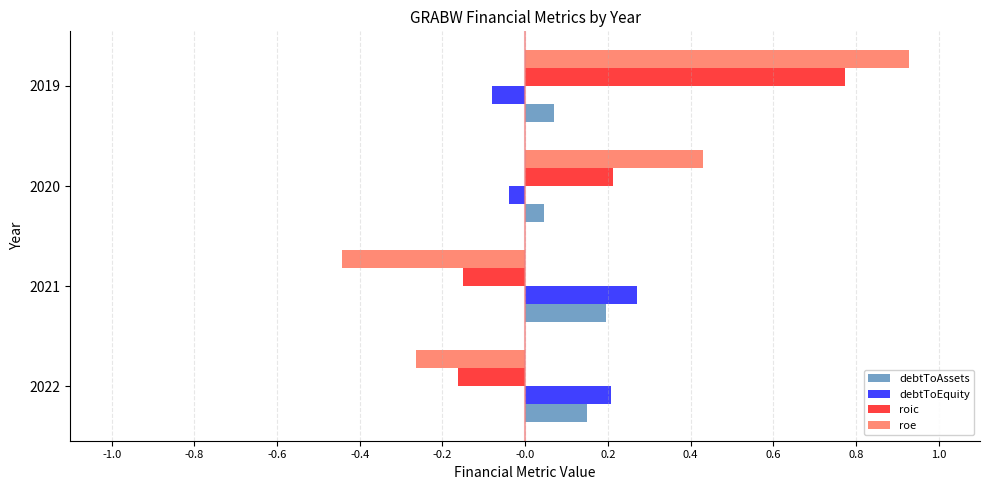

Rank the series by their maximum value, from highest to lowest.

roe, roic, debtToEquity, debtToAssets